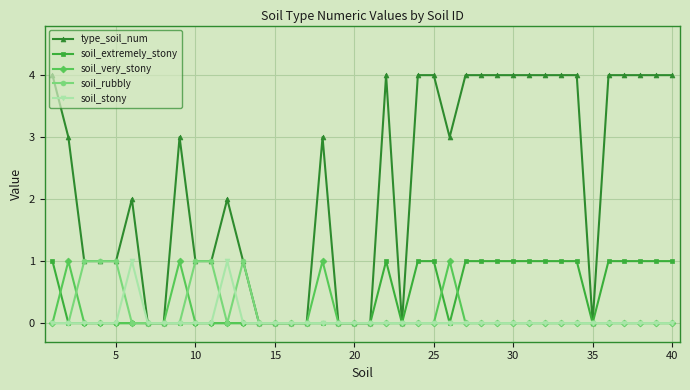

Reading left to right, list all the values displayed in this chart.

type_soil_num: 4	3	1	1	1	2	0	0	3	1	1	2	1	0	0	0	0	3	0	0	0	4	0	4	4	3	4	4	4	4	4	4	4	4	0	4	4	4	4	4
soil_extremely_stony: 1	0	0	0	0	0	0	0	0	0	0	0	0	0	0	0	0	0	0	0	0	1	0	1	1	0	1	1	1	1	1	1	1	1	0	1	1	1	1	1
soil_very_stony: 0	1	0	0	0	0	0	0	1	0	0	0	0	0	0	0	0	1	0	0	0	0	0	0	0	1	0	0	0	0	0	0	0	0	0	0	0	0	0	0
soil_rubbly: 0	0	1	1	1	0	0	0	0	1	1	0	1	0	0	0	0	0	0	0	0	0	0	0	0	0	0	0	0	0	0	0	0	0	0	0	0	0	0	0
soil_stony: 0	0	0	0	0	1	0	0	0	0	0	1	0	0	0	0	0	0	0	0	0	0	0	0	0	0	0	0	0	0	0	0	0	0	0	0	0	0	0	0